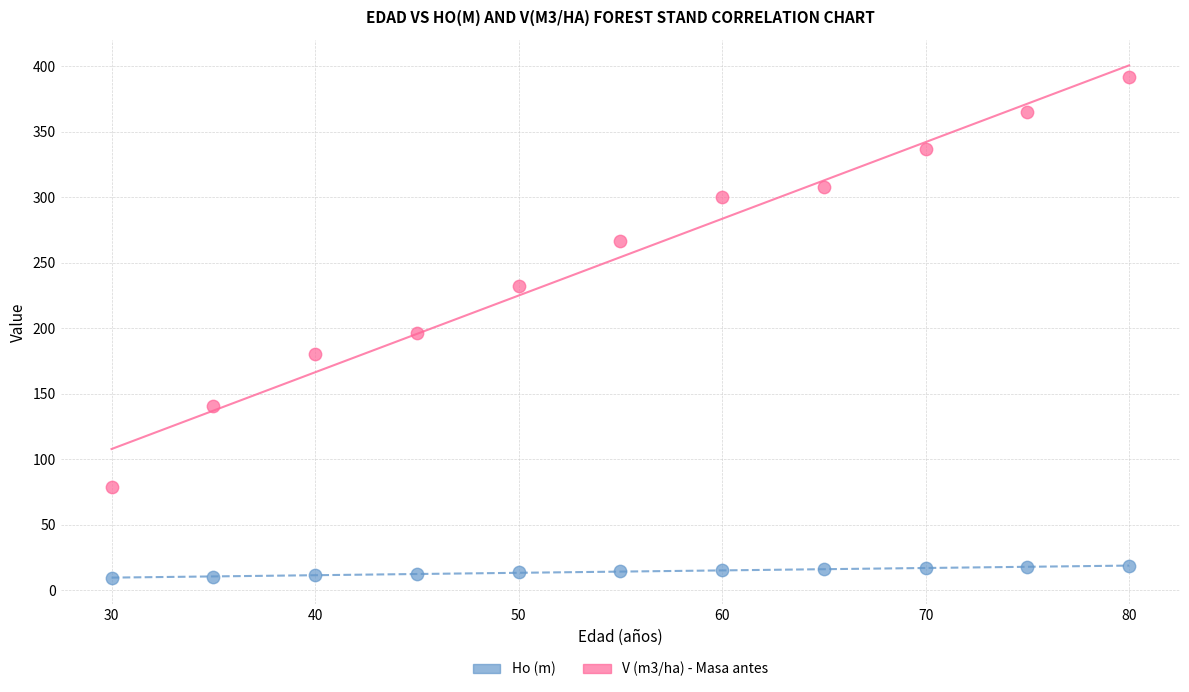

Across all data points, what is the range of X values (max minus min)?

50.0